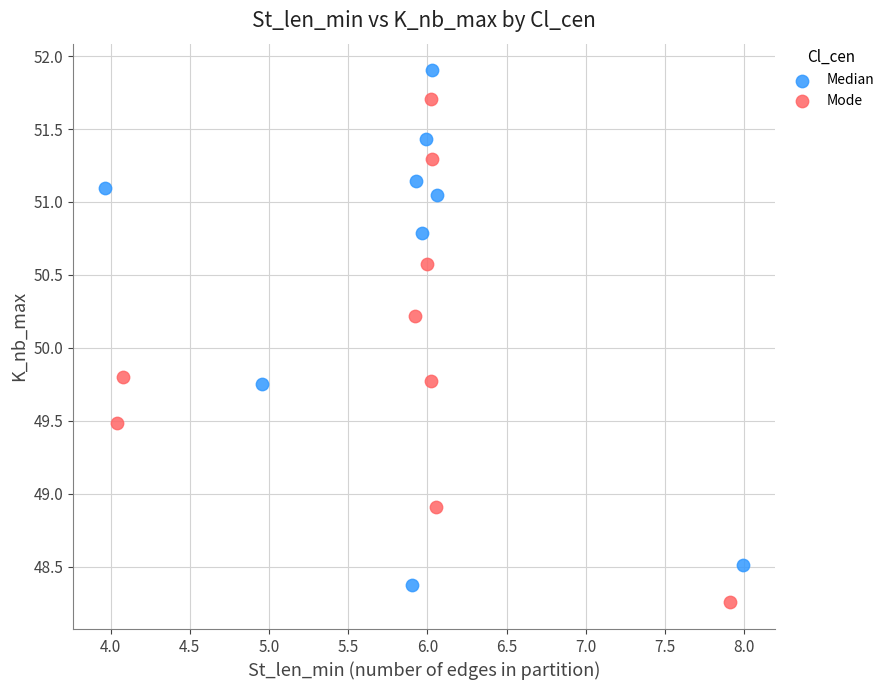

Which series reaches the maximum Y coordinate?

Median